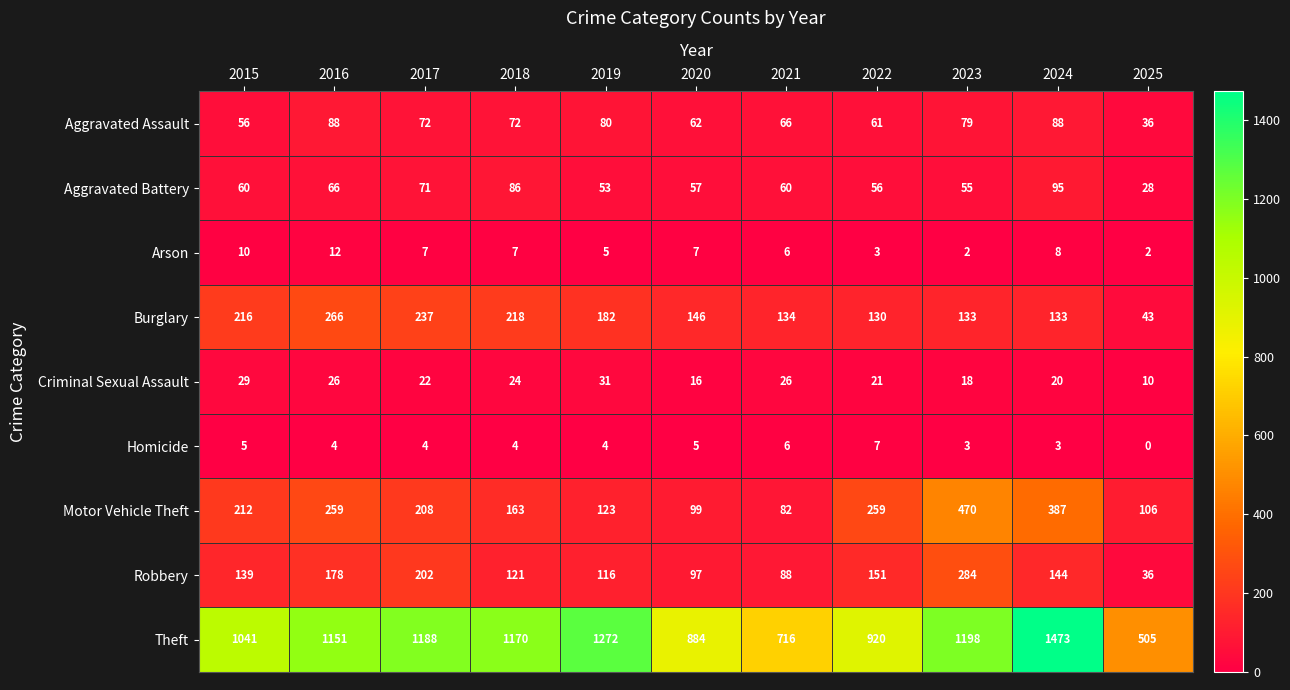

Which series has the largest range (max minus min)?

Theft